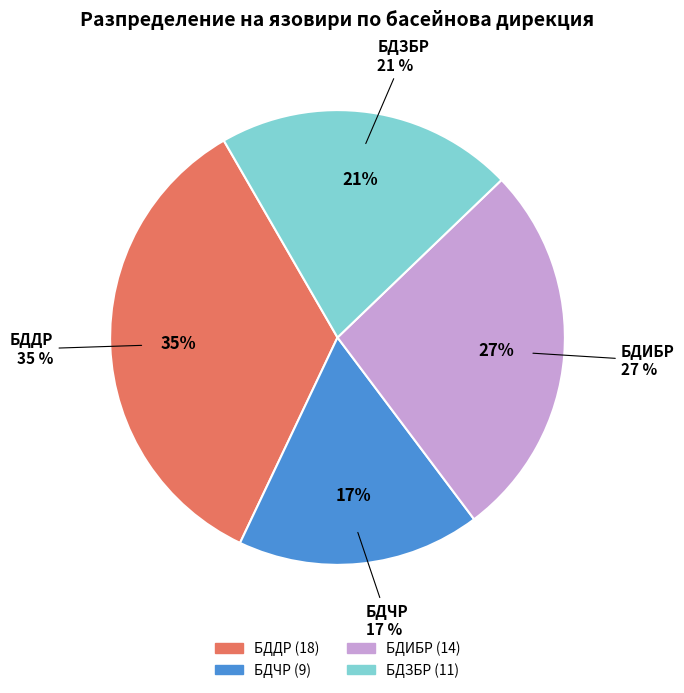

How many slices are in this pie chart?

4